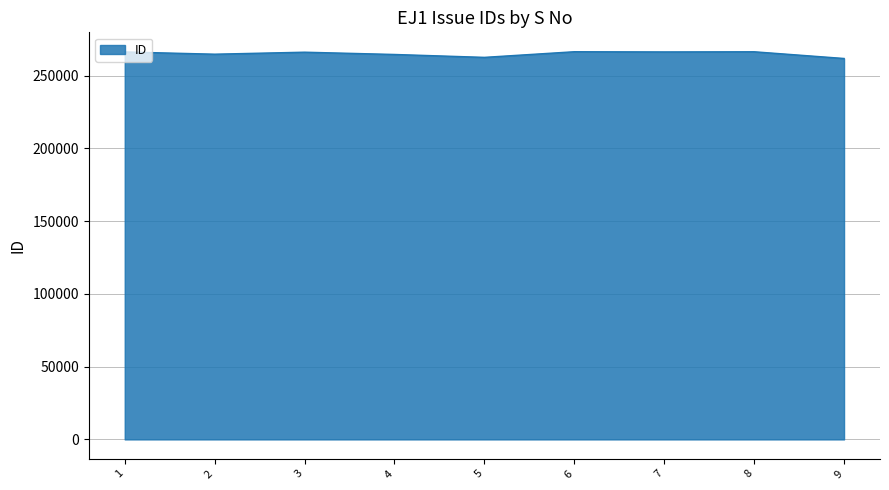

What is the difference between the maximum and minimum values?

4636